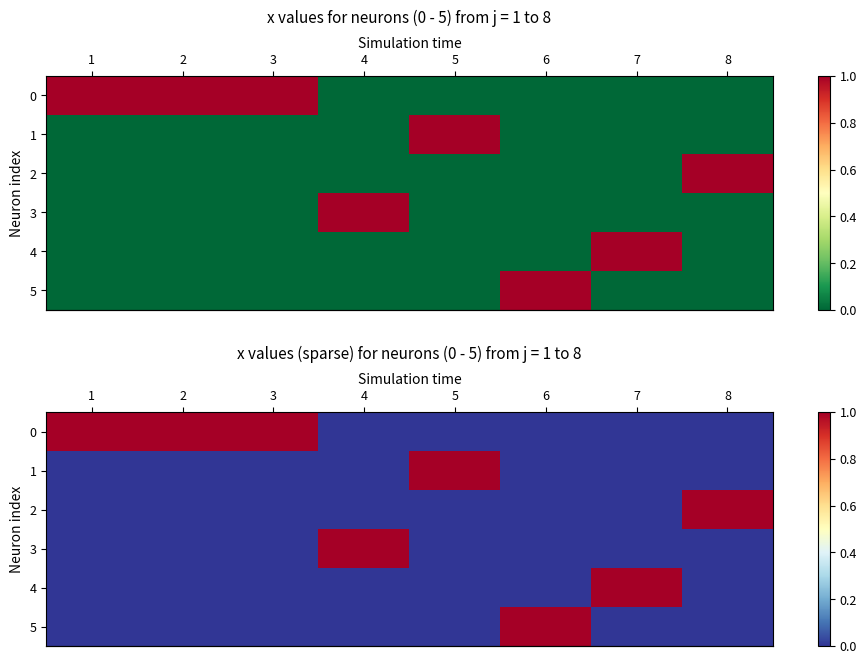

How many positive values does the row_2 series have?

1